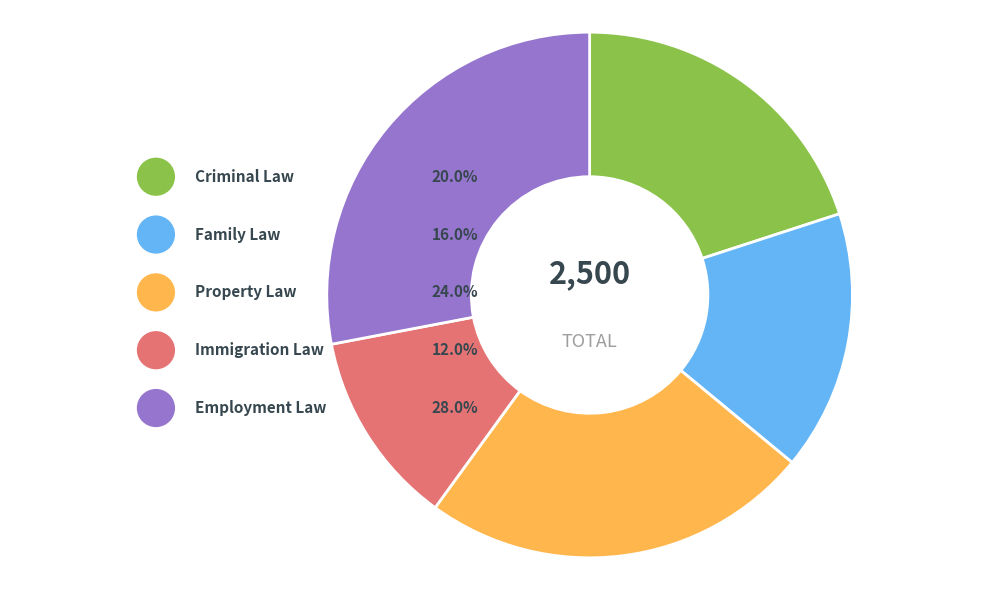

Does Employment Law represent more than half of the total?

No